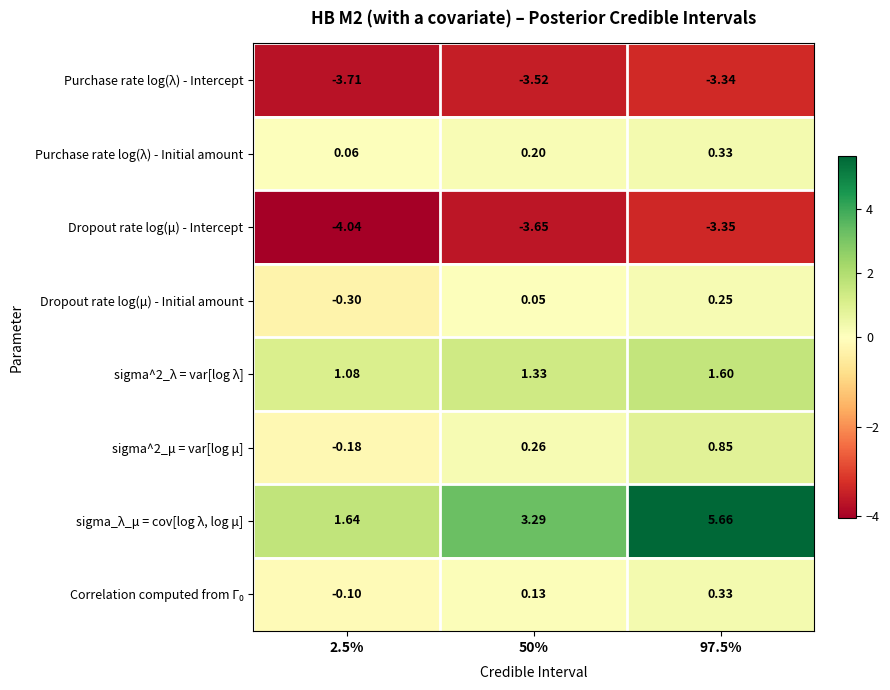

Which label corresponds to the largest value in the chart?

97.5%